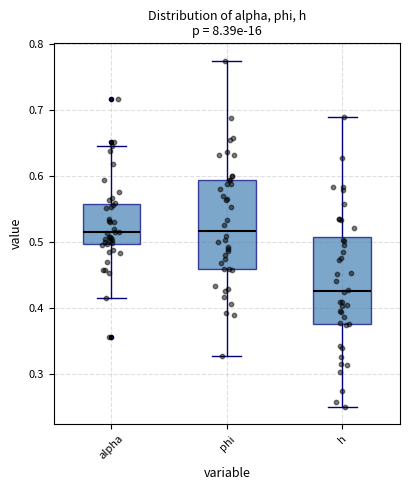

Where is the upper edge of the box for h on the y-axis? The values are not printed on the chart, so give them approximately, as read against the axis.

0.51